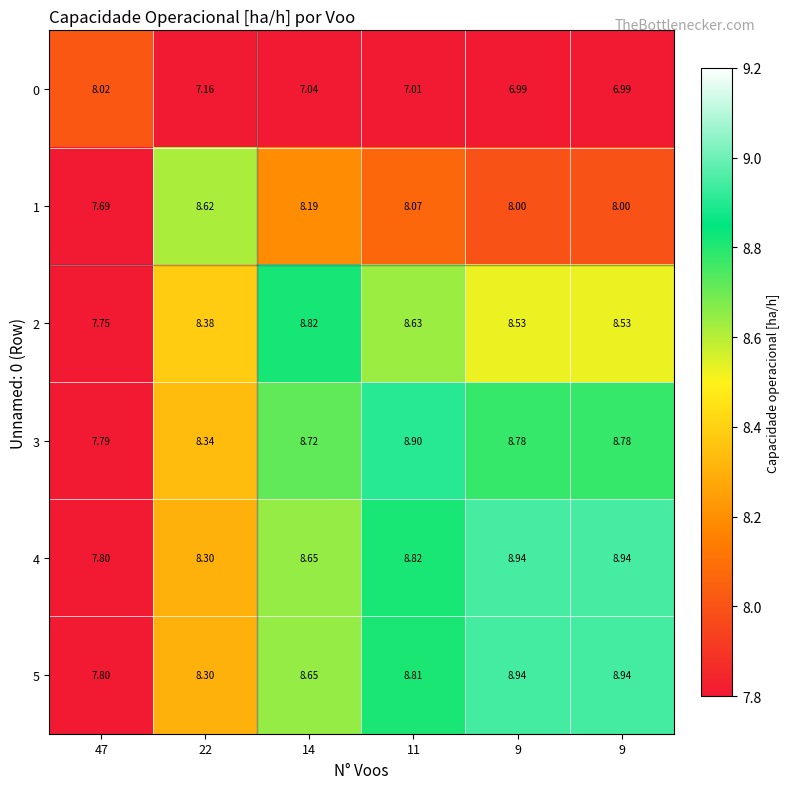

What is the spread (max minus min) of values at 11?

1.9